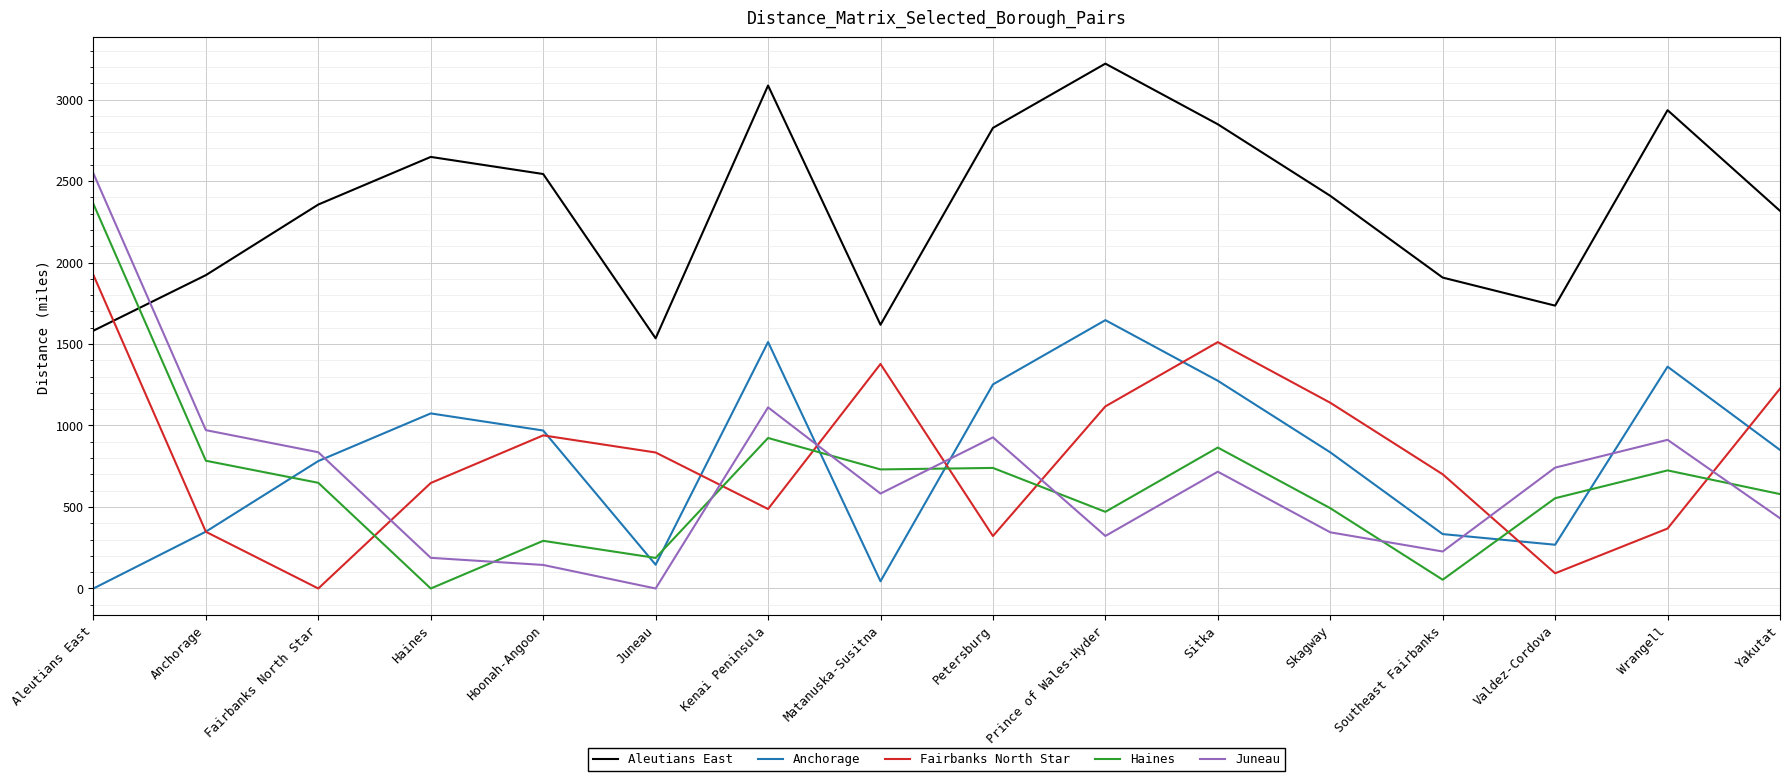

True or false: Haines and Juneau cross at least once.

True